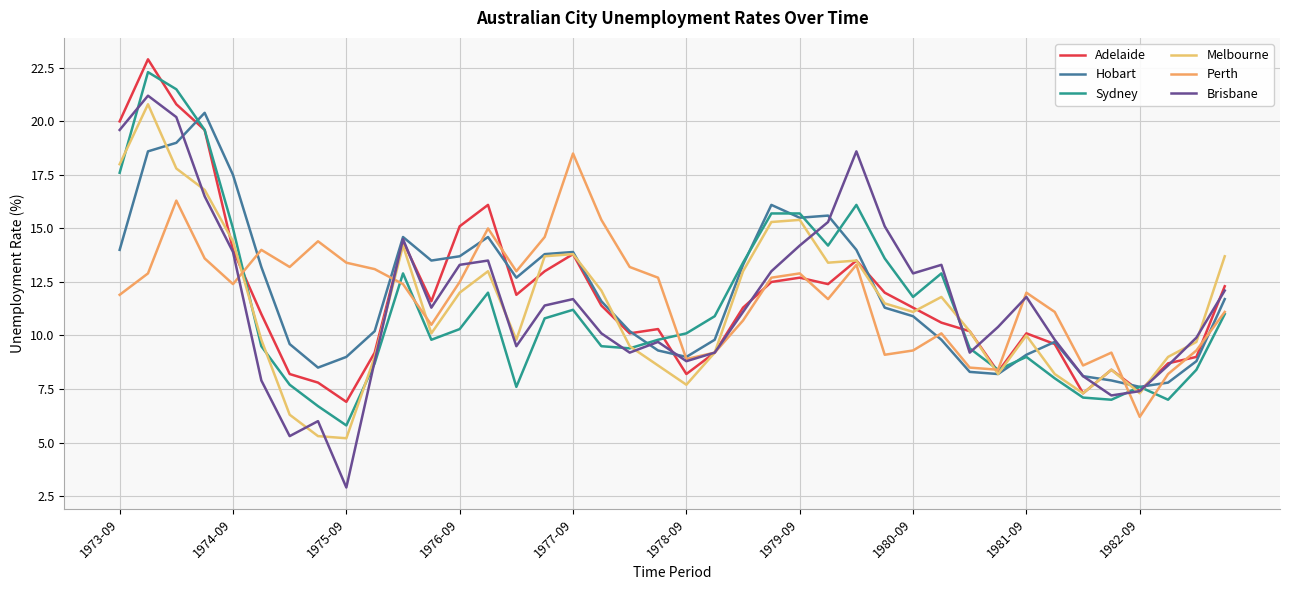

At which category does Adelaide reach its first local valley?

1975-09